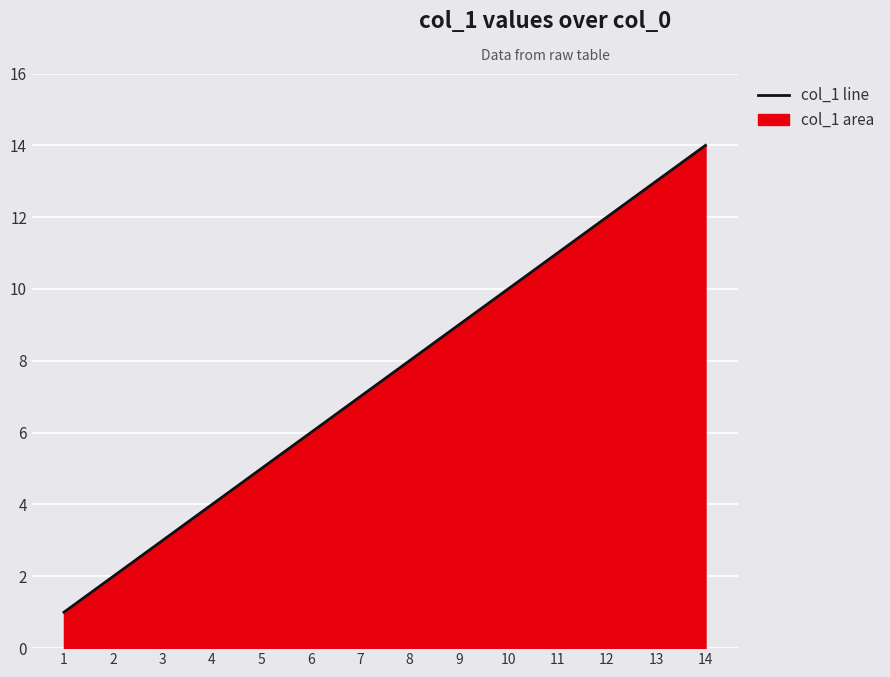

Is it true that the value at 2 is 2?

True